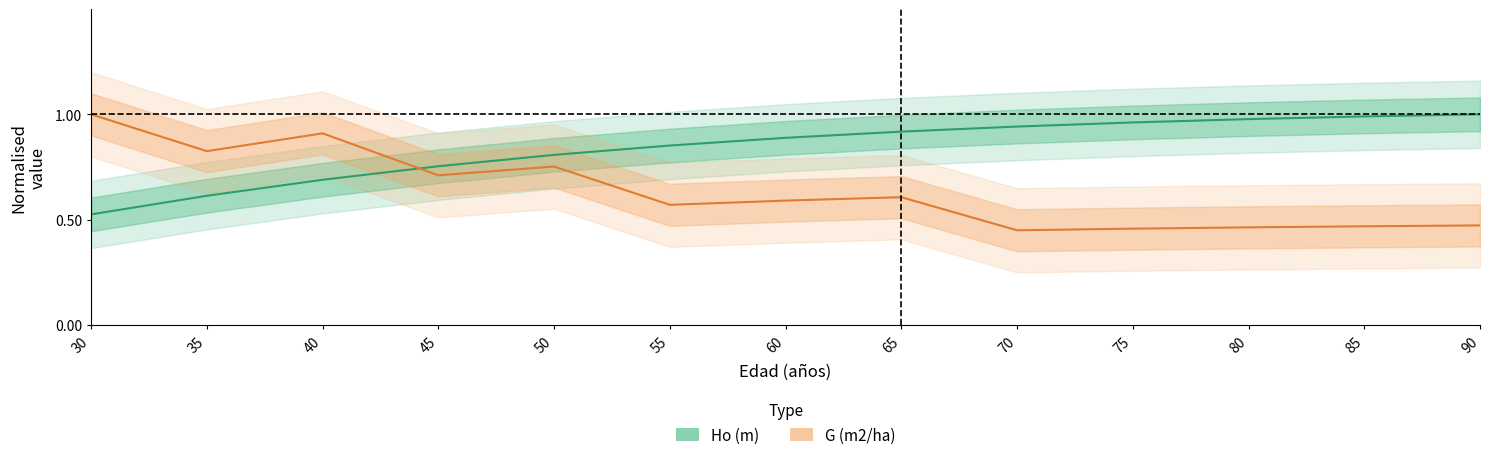

Between 35 and 55, which series saw the biggest shift?

G (m2/ha)